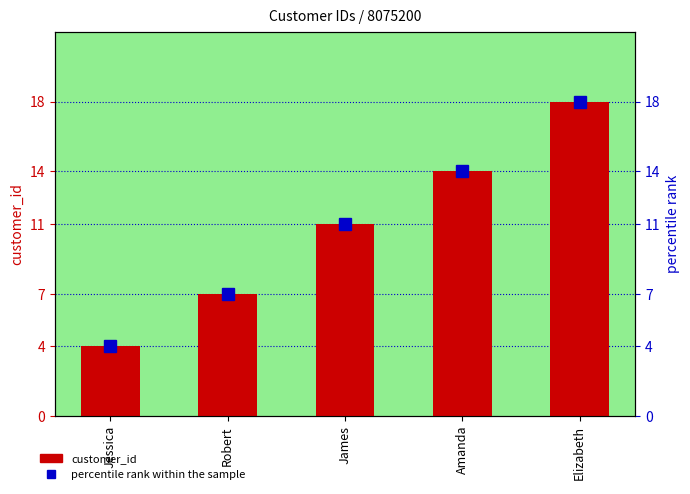

Where is percentile rank within the sample nearest to the value 11?

James